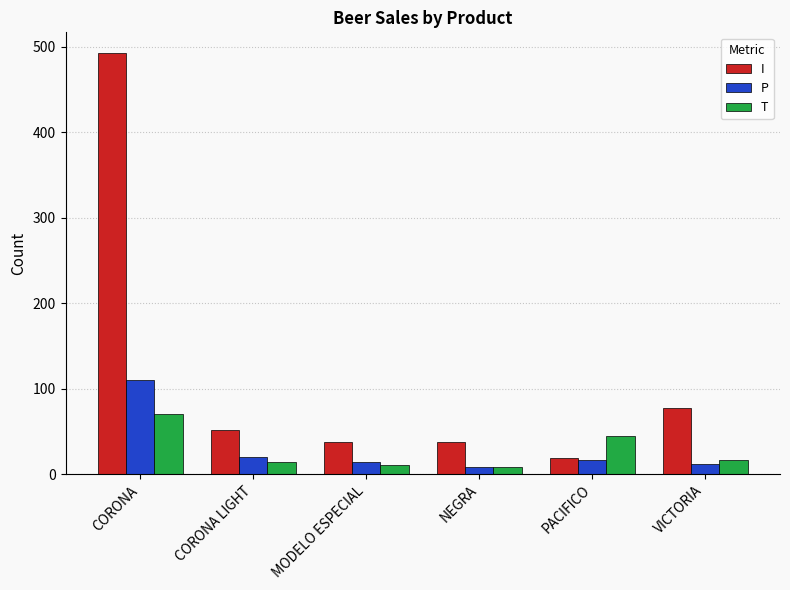

What is the spread (max minus min) of values at MODELO ESPECIAL?

26